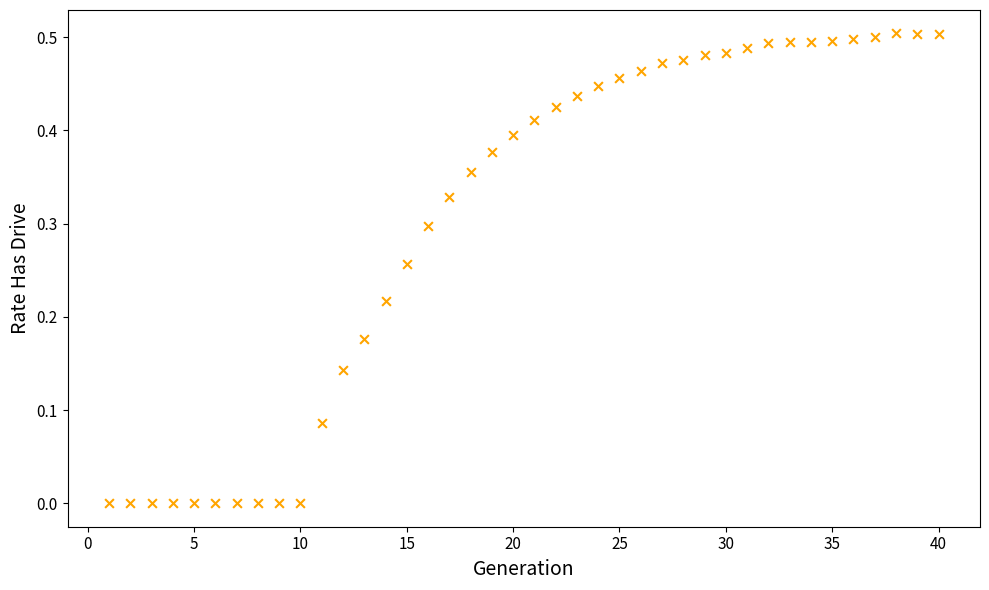

What is the range of X values (max minus min)?

39.0